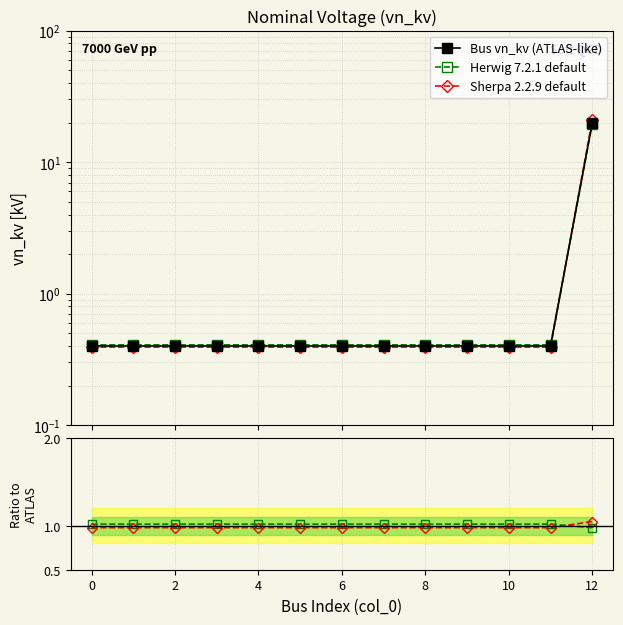

True or false: Bus vn_kv (ATLAS-like) has a value of 4.1 at 12.

False